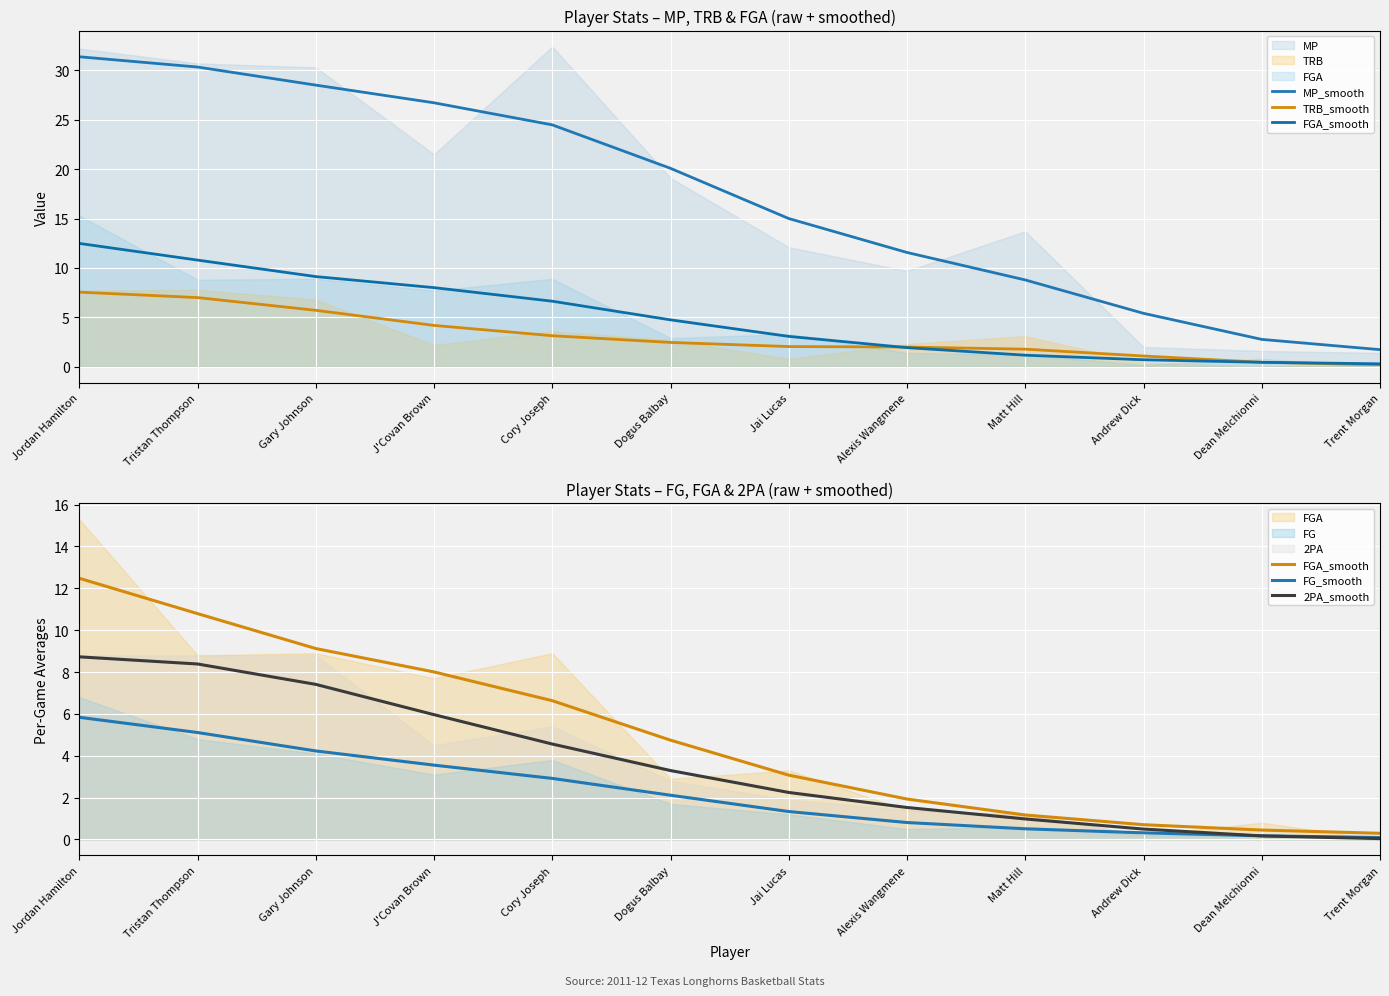

What is the label of the 11th point from the right?

Tristan Thompson